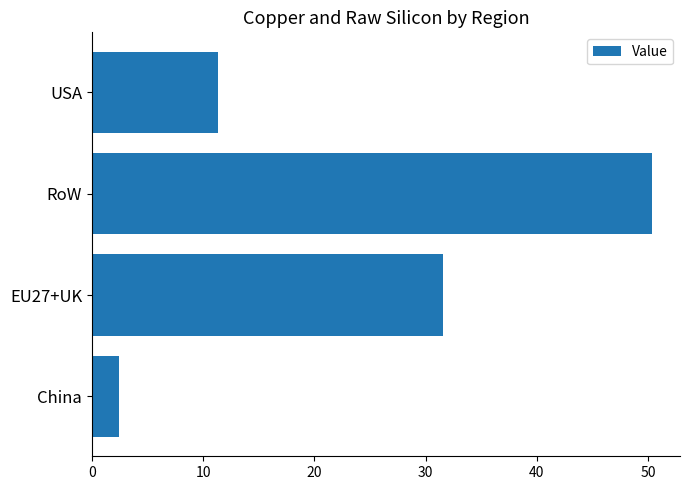

Is it true that the value at USA is 5.2?

False